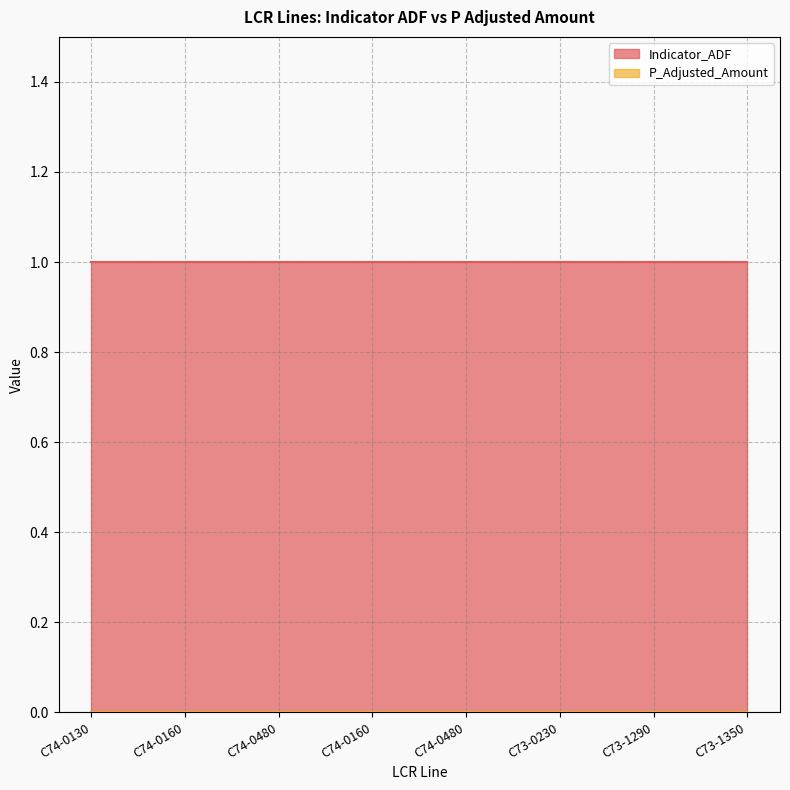

At C73-1290, list the series in order from smallest to largest.

P_Adjusted_Amount, Indicator_ADF